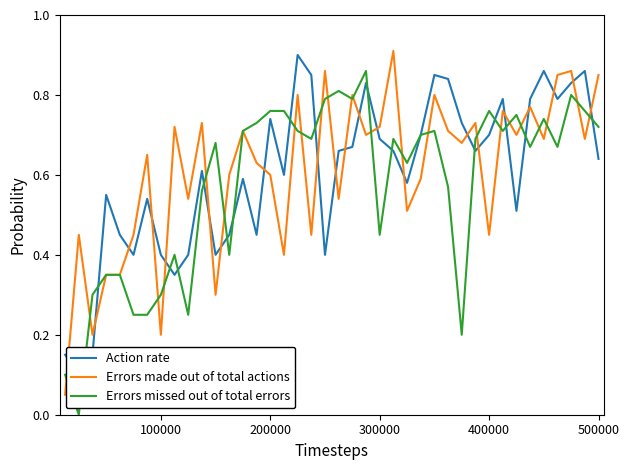

Does the chart have visible grid lines?

No